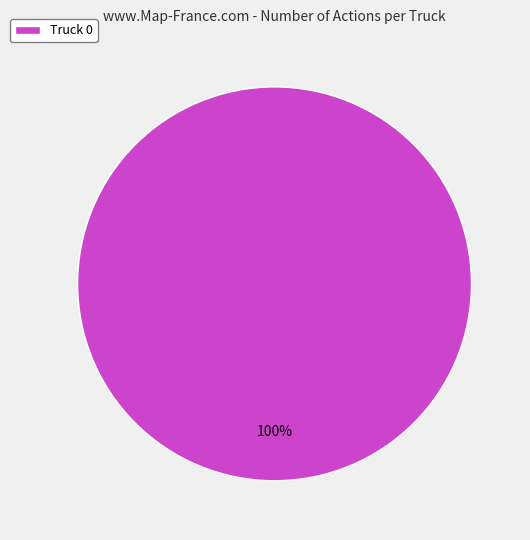

How many segments does this pie chart have?

1